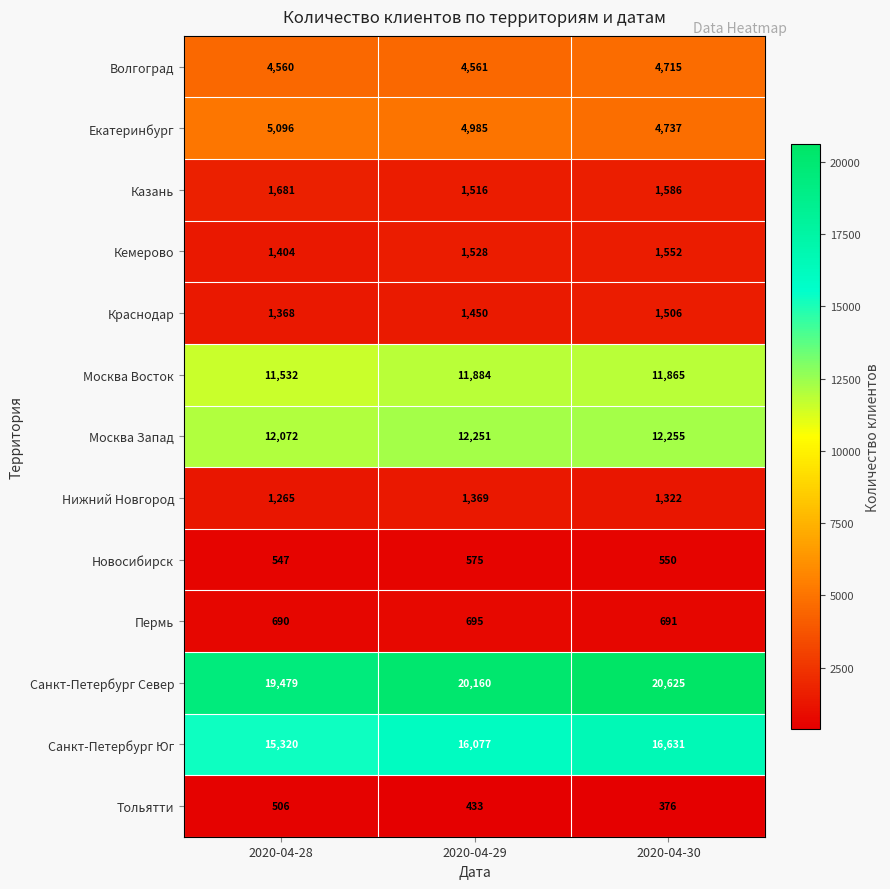

What is the difference between the maximum and minimum values in the Новосибирск series?

28